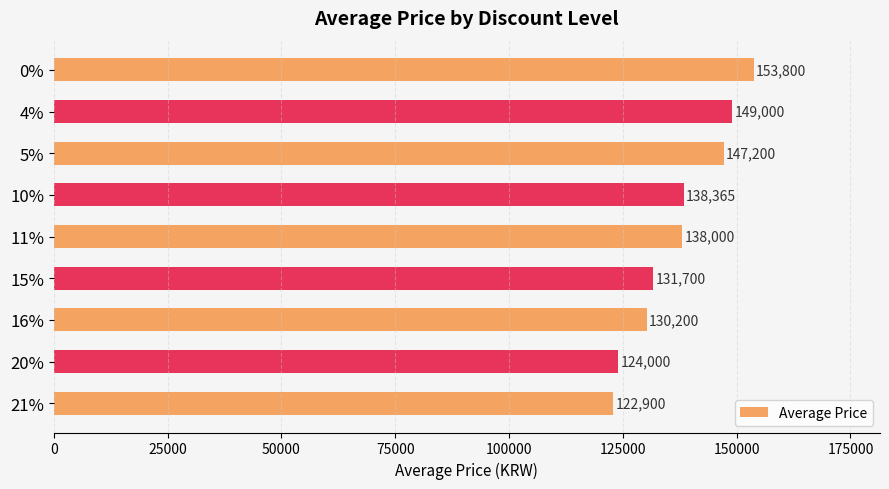

What is the label of the 5th bar from the bottom?

11%